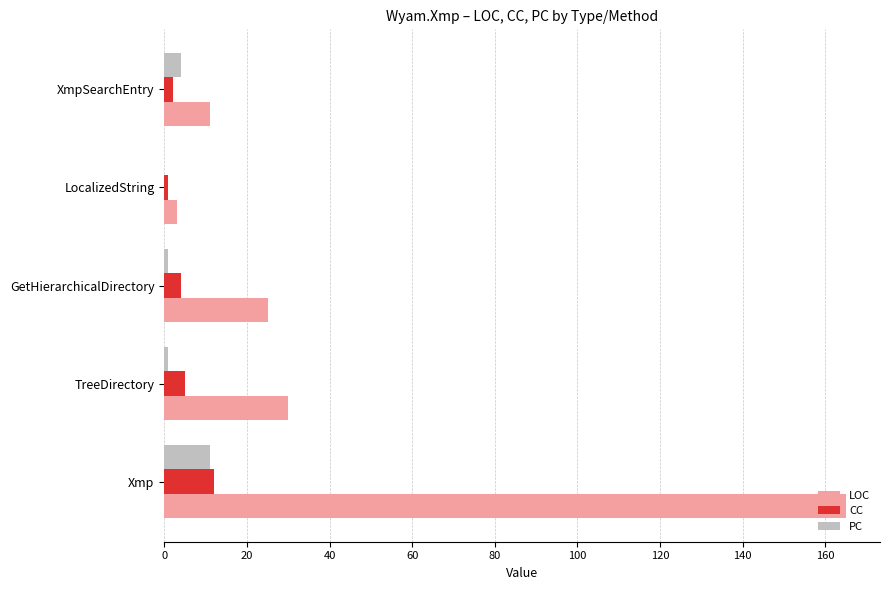

Is the value of CC at GetHierarchicalDirectory greater than the value of PC at Xmp?

No